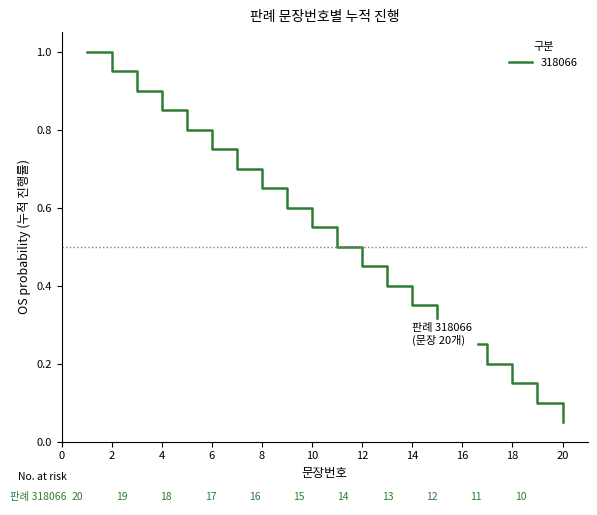

What is the greatest value displayed?

1.0